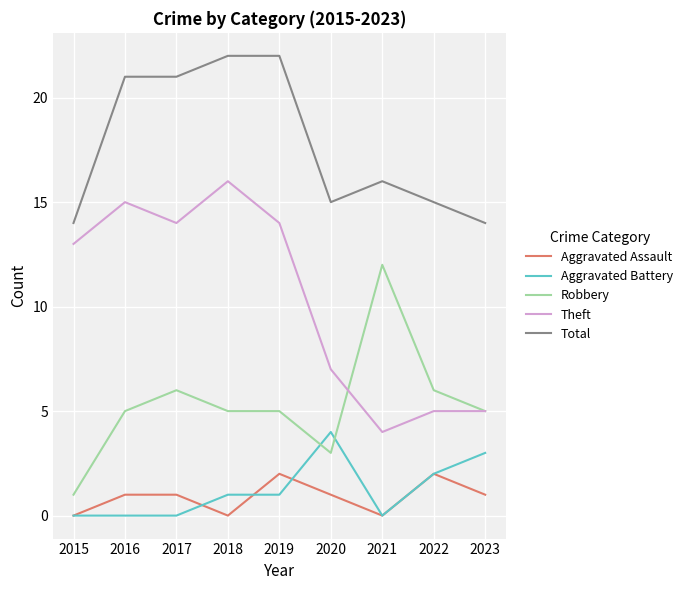

What is the minimum value for Total?

14